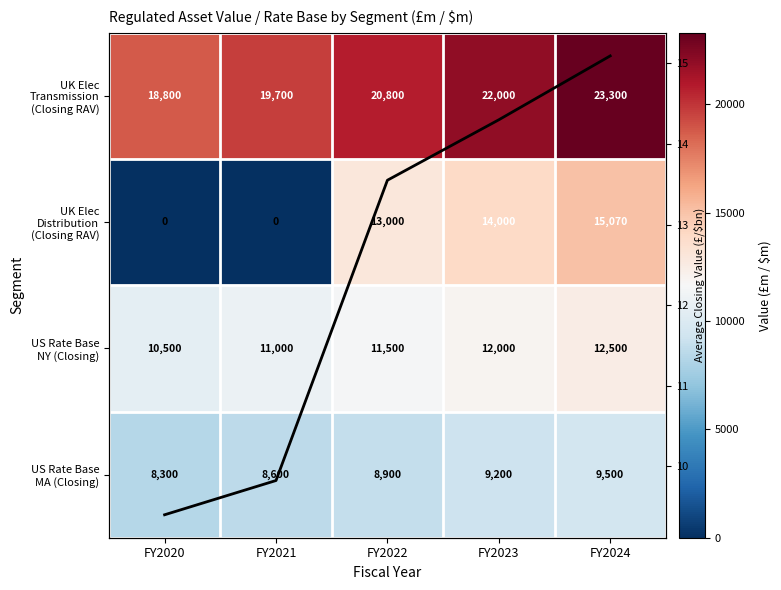

What is the sum of the US Rate Base NY (Closing) values at FY2024 and FY2022?

24000.0